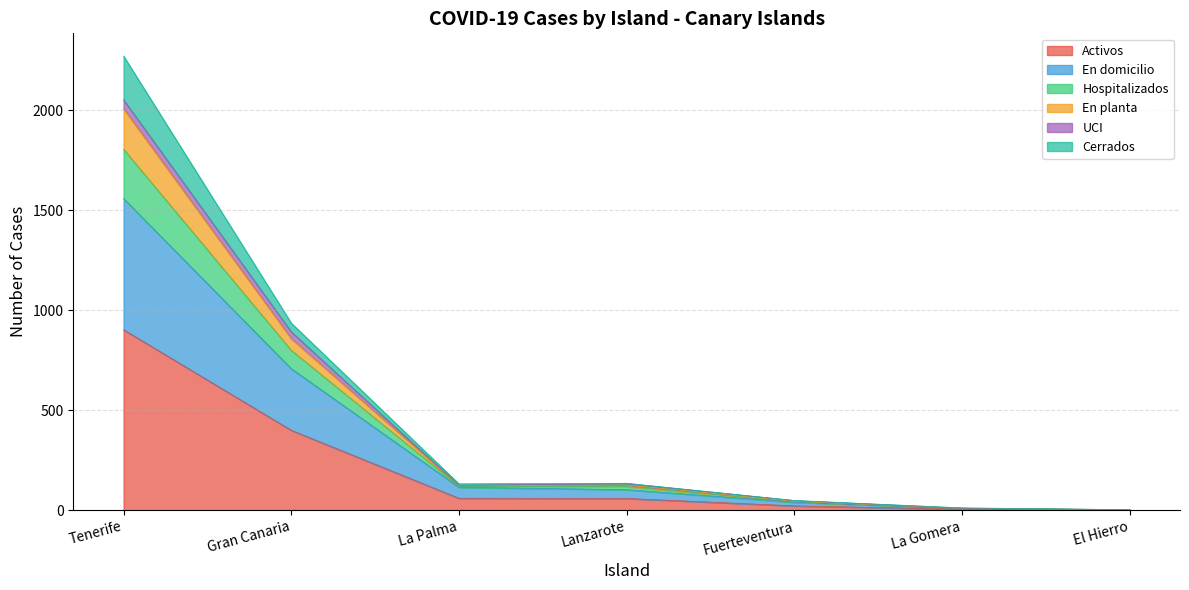

The value of Activos at La Palma is 60. True or false?

True